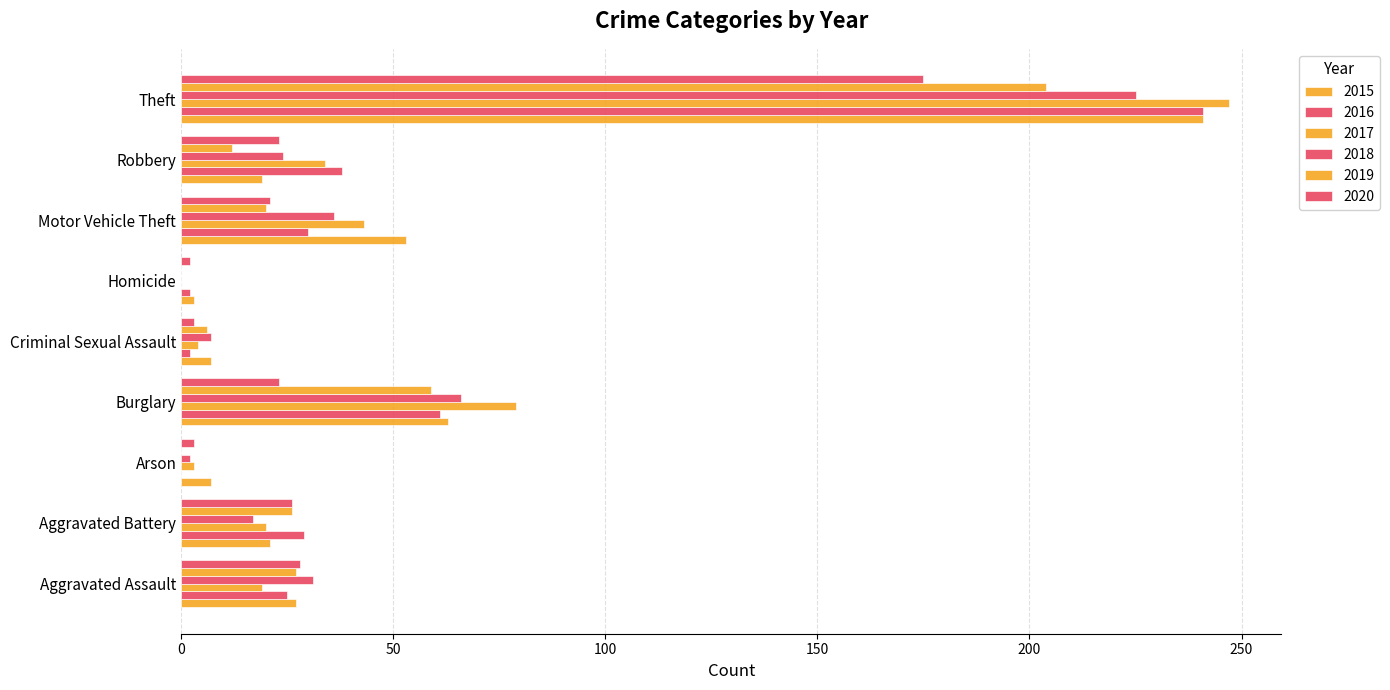

What is the label of the 9th bar from the left?

Theft